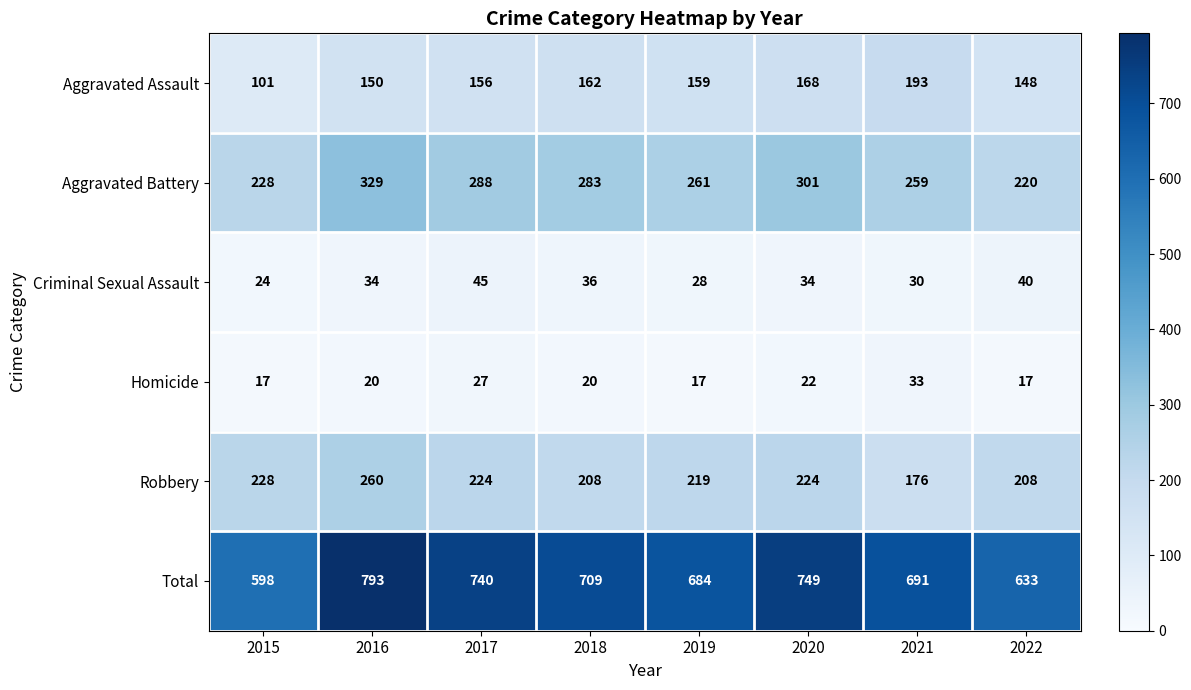

What is the spread (max minus min) of values at 2016?

773